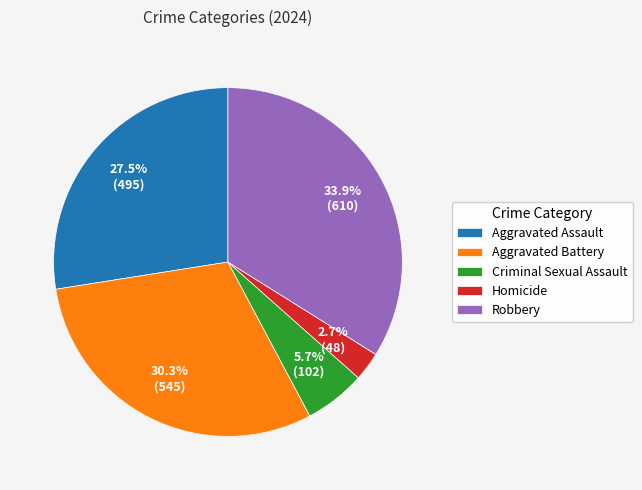

What is the total percentage of Robbery and Homicide?

36.6%